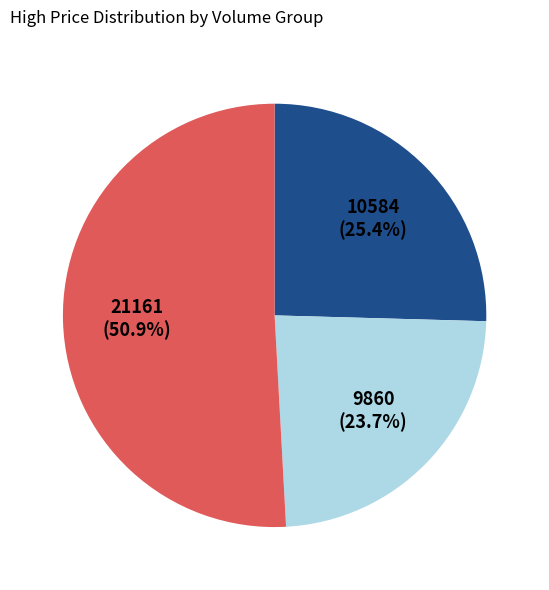

How many segments does this pie chart have?

3